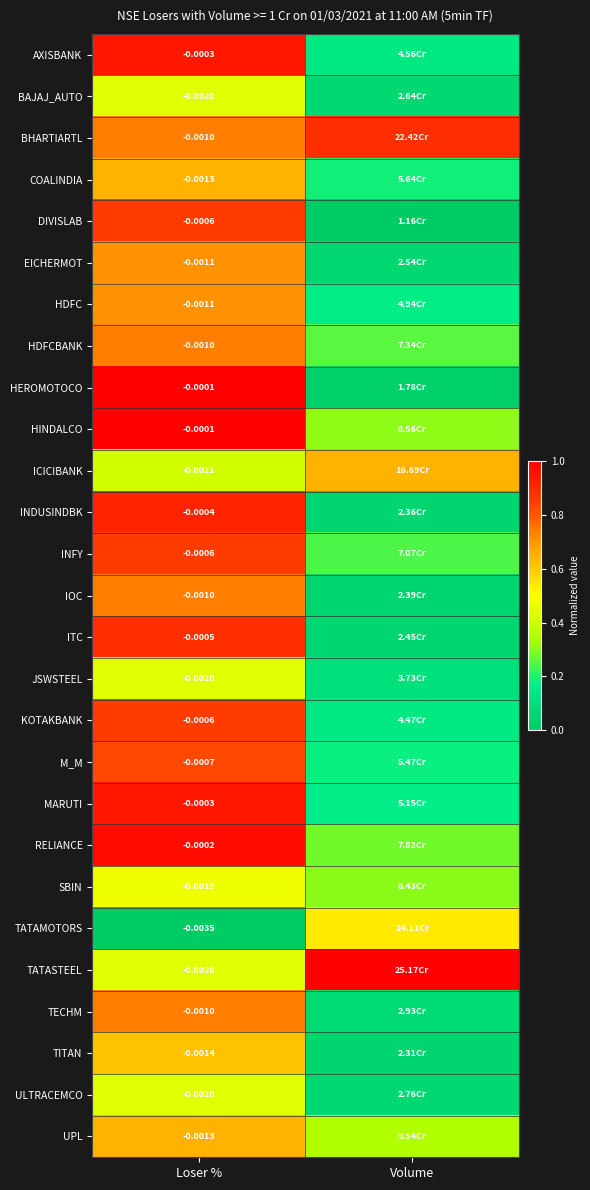

At how many categories does at least one series exceed 0?

2